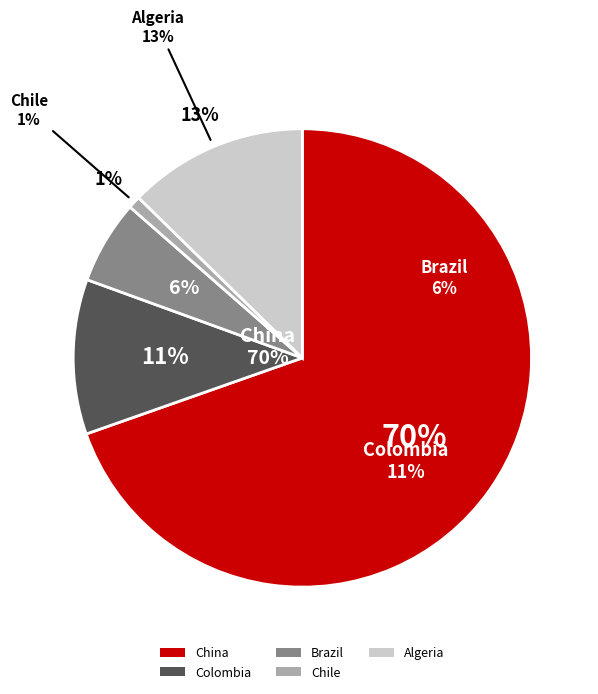

How many segments does this pie chart have?

5